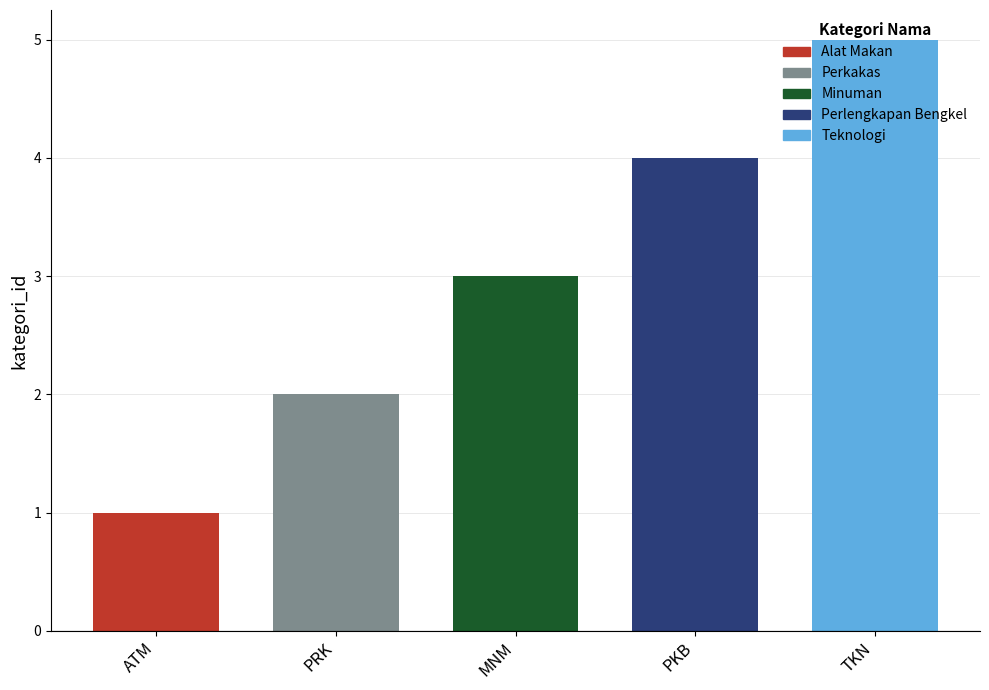

The value at PKB is 2. True or false?

False